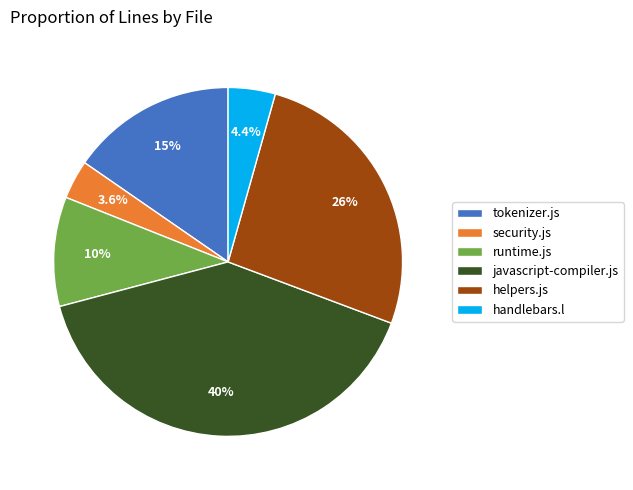

What is the largest slice in the pie chart?

javascript-compiler.js